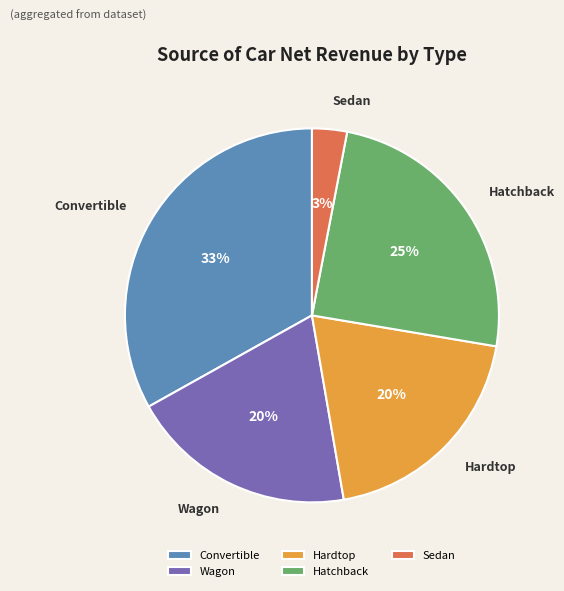

To the nearest percent, what is the difference between the Wagon and Convertible slice percentages?

13%